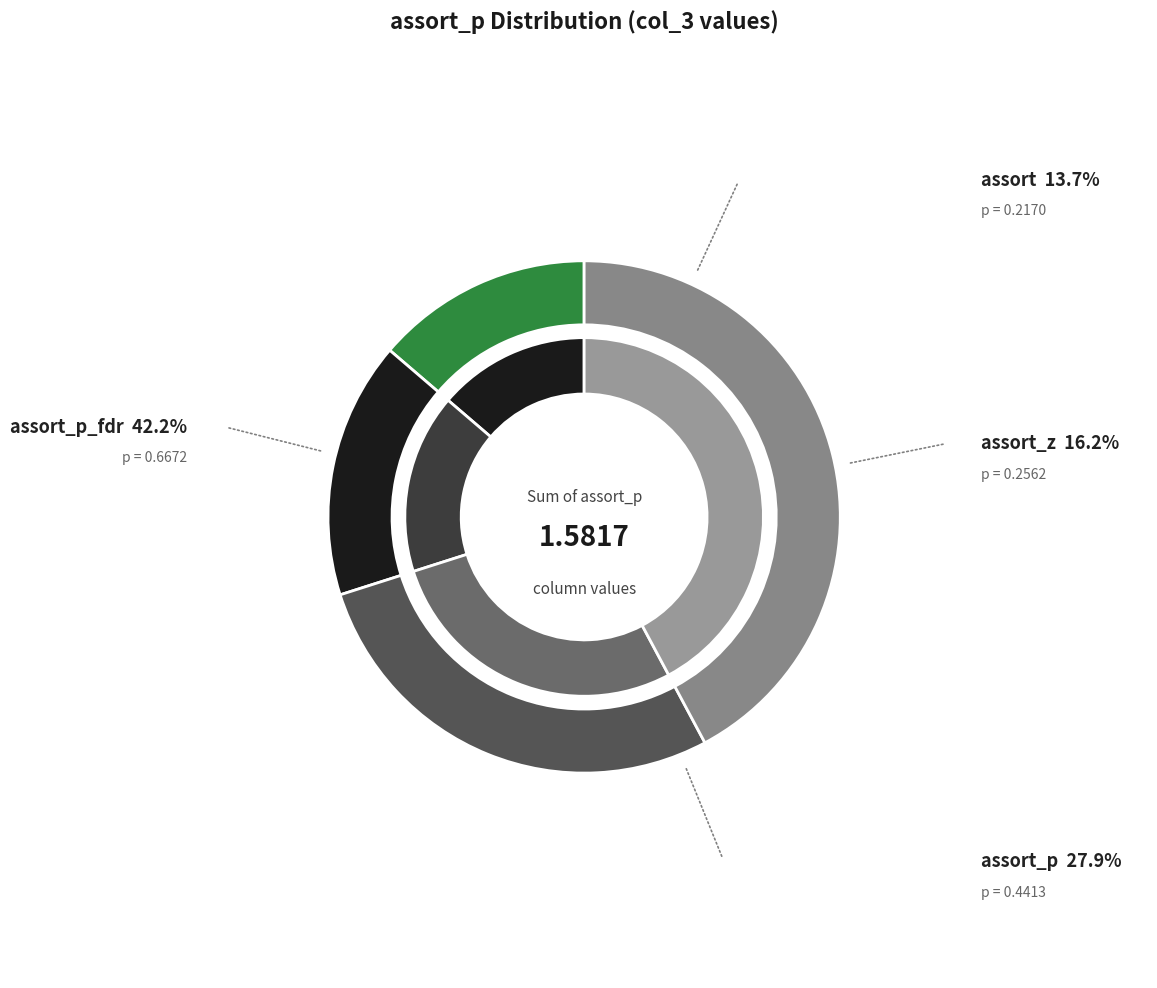

Is there a majority slice in this chart?

No